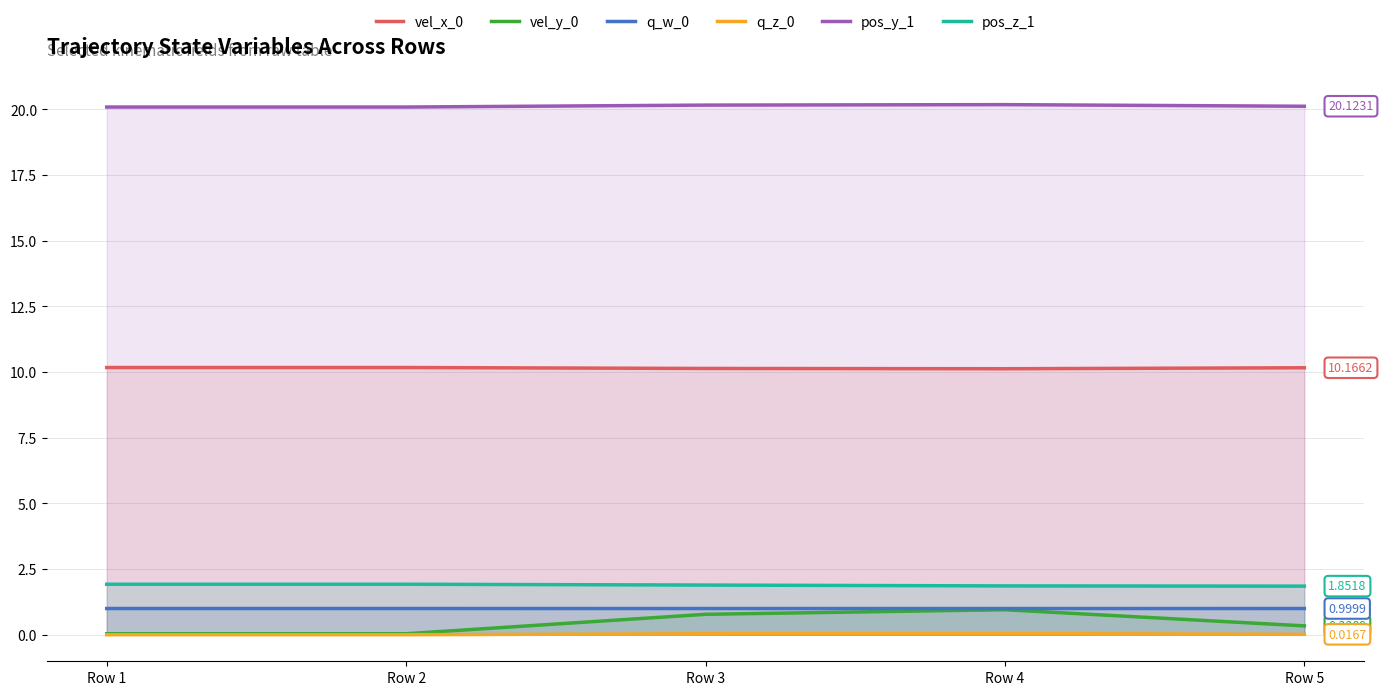

Rank the series at Row 3 from lowest to highest value.

q_z_0, vel_y_0, q_w_0, pos_z_1, vel_x_0, pos_y_1